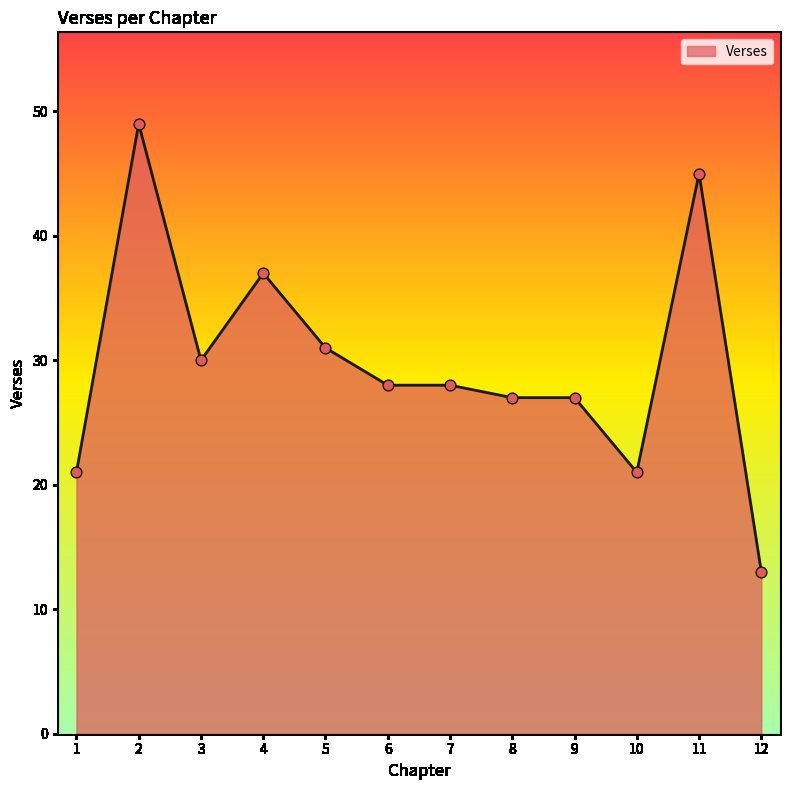

What is the change in value from 7 to 9?

-1